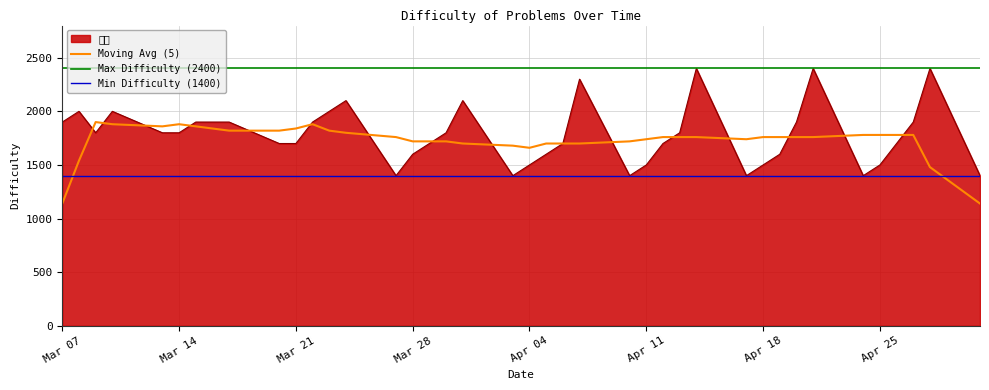

True or false: the data shows 2400 at 2023-04-28.

True